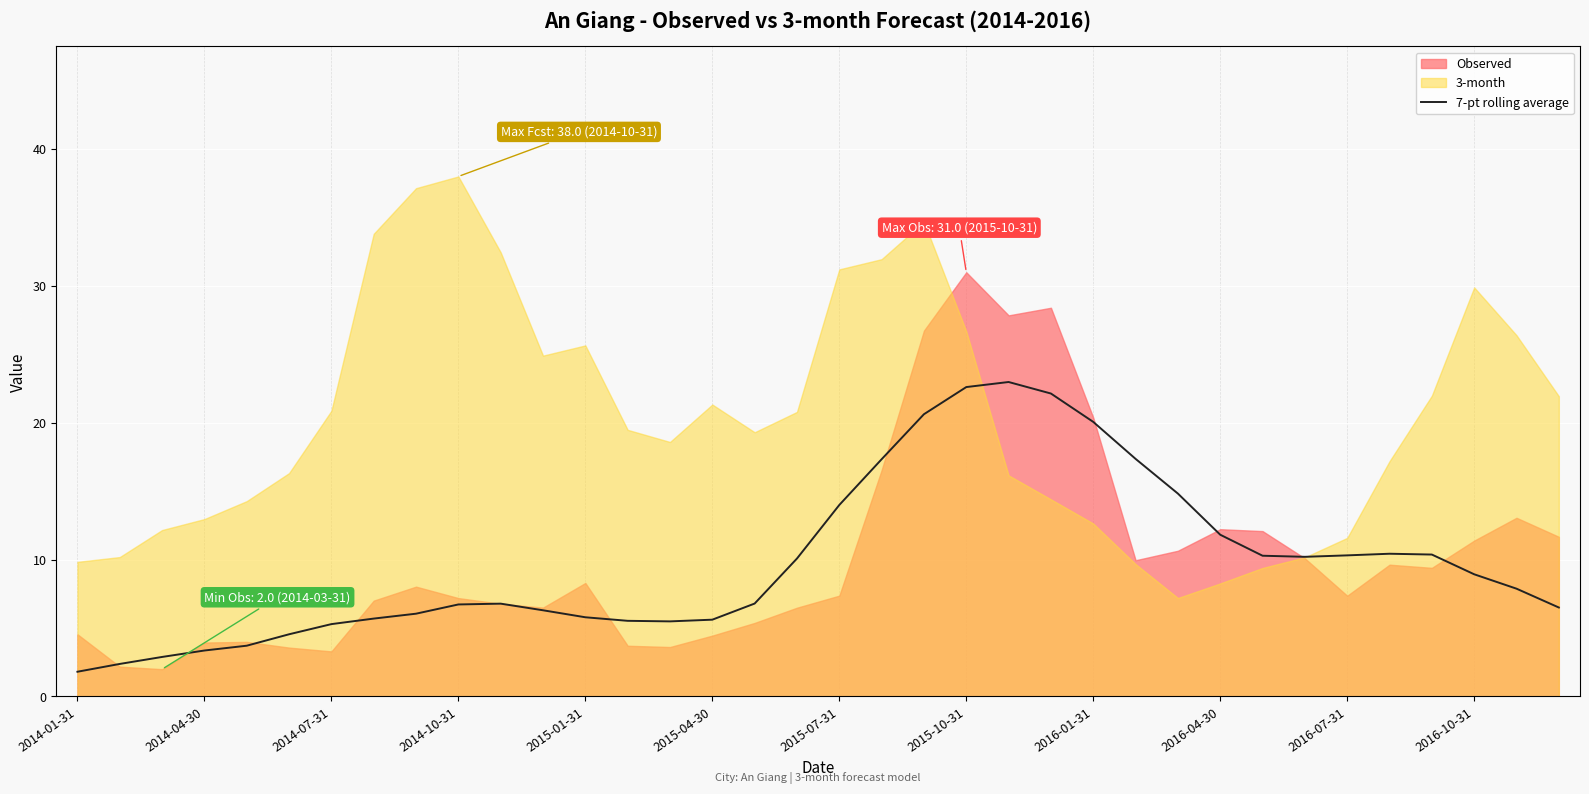

What is the minimum value for 7-pt rolling average?

1.8